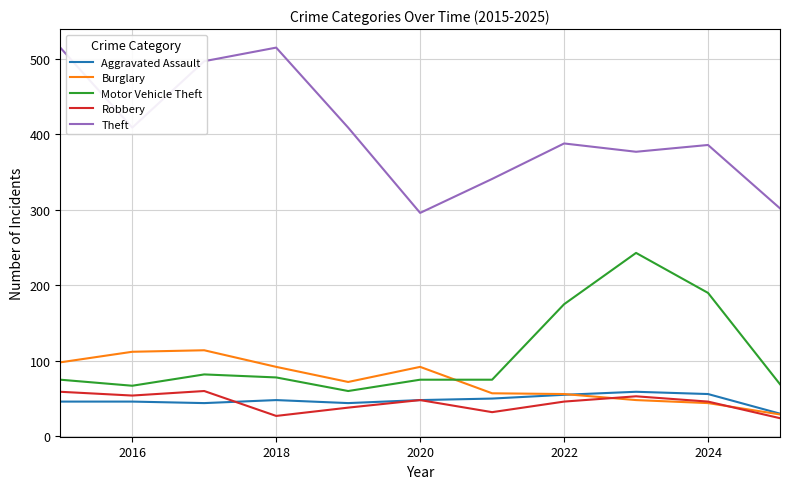

What are all the series names shown in the legend?

Aggravated Assault, Burglary, Motor Vehicle Theft, Robbery, Theft